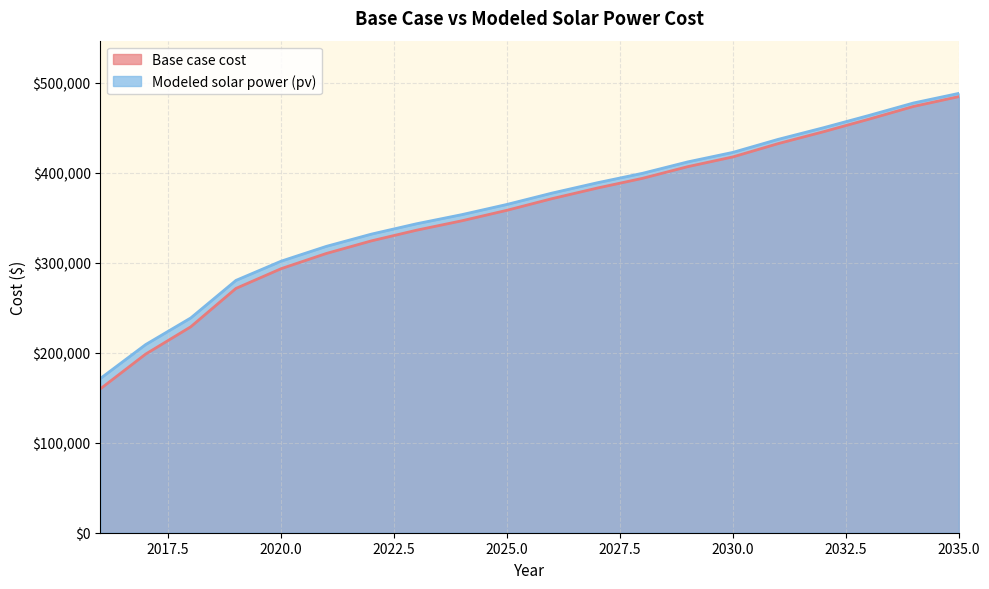

What is the sum of all Base case cost values?

7096669.5